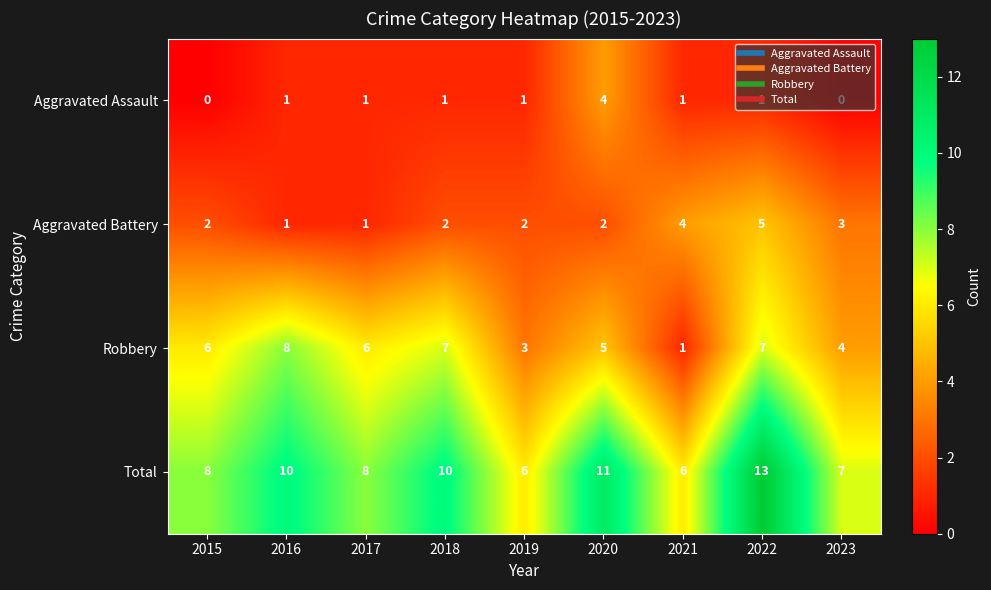

What value does the Robbery series have at 2020?

5